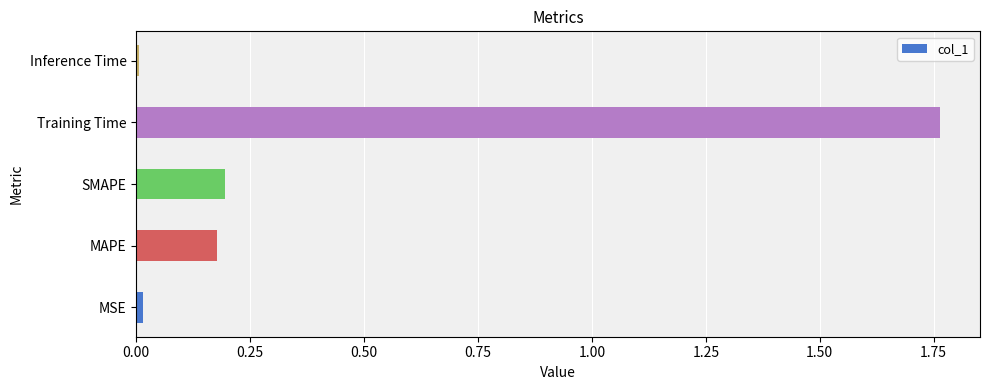

What is the sum of all values?

2.2